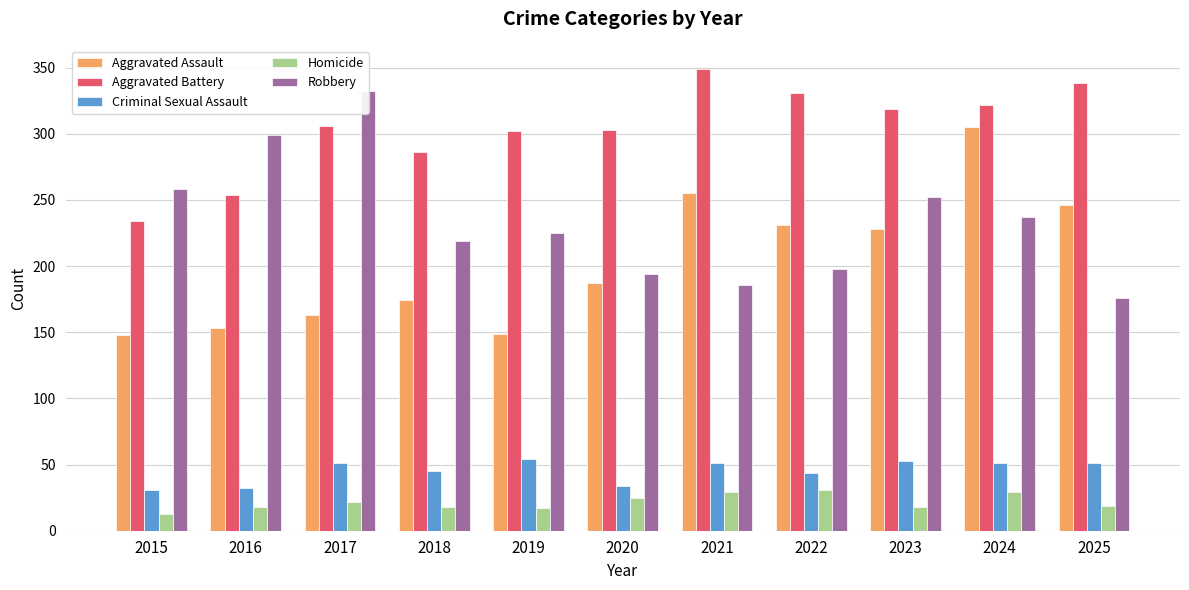

What is the difference between the second highest and second lowest values in the Robbery series?

113